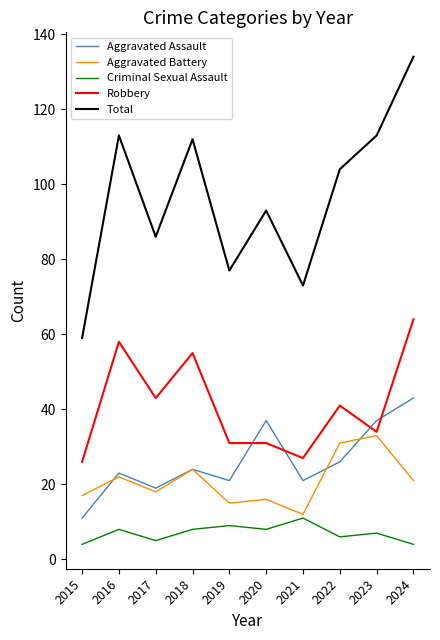

How many interior local valleys does the Total series have?

3